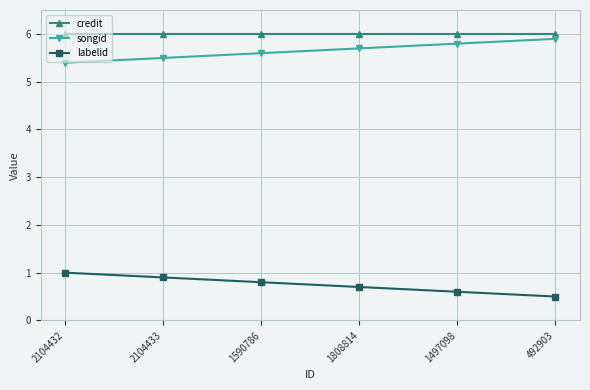

Reading left to right, extract all data points from this chart.

credit: 6.0	6.0	6.0	6.0	6.0	6.0
songid: 5.4	5.5	5.6	5.7	5.8	5.9
labelid: 1.0	0.9	0.8	0.7	0.6	0.5